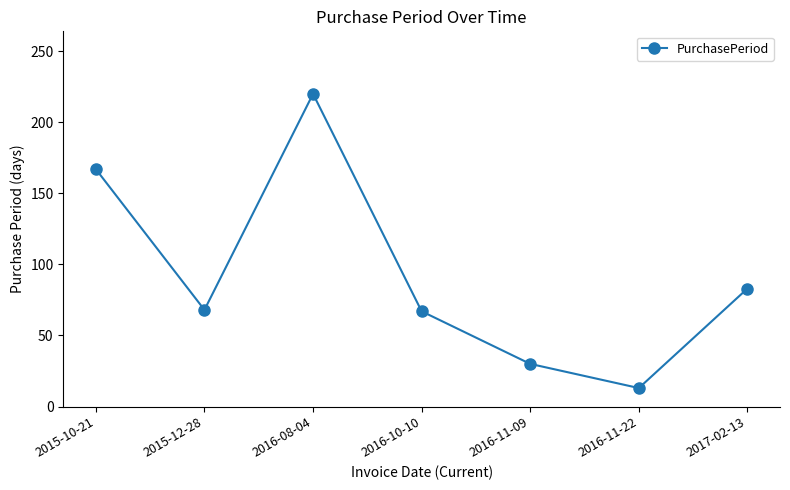

What is the minimum value shown in the chart?

13